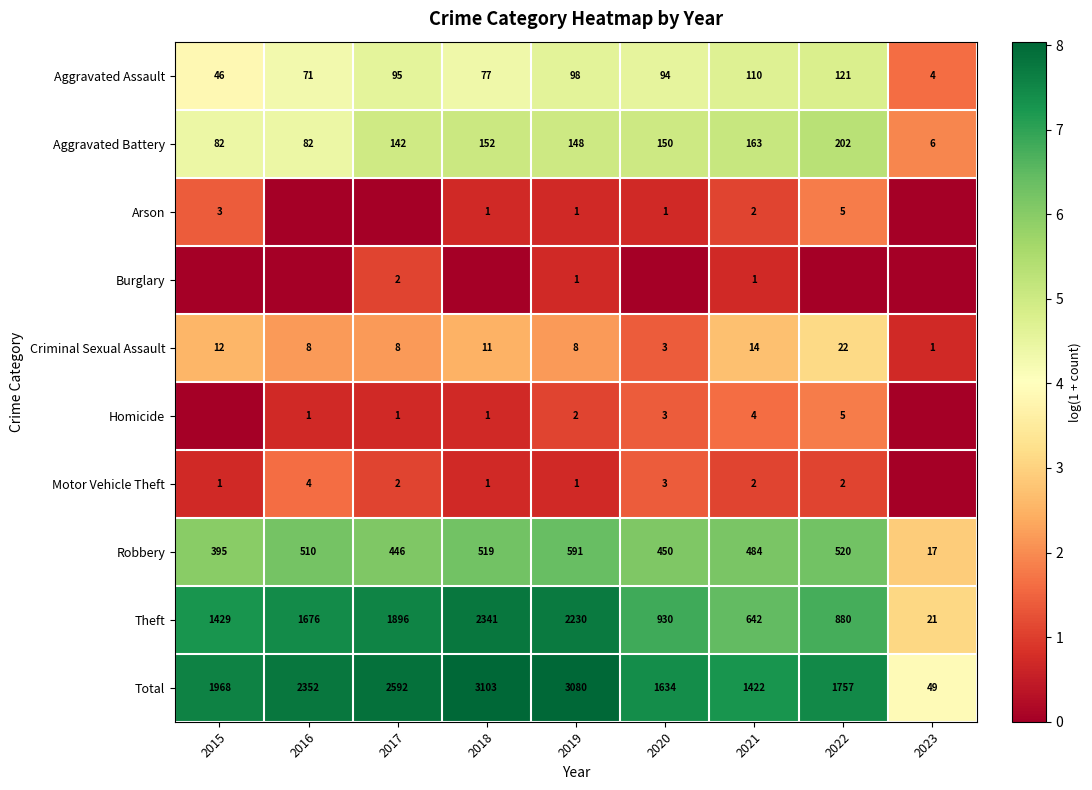

How many distinct data groups are displayed?

10